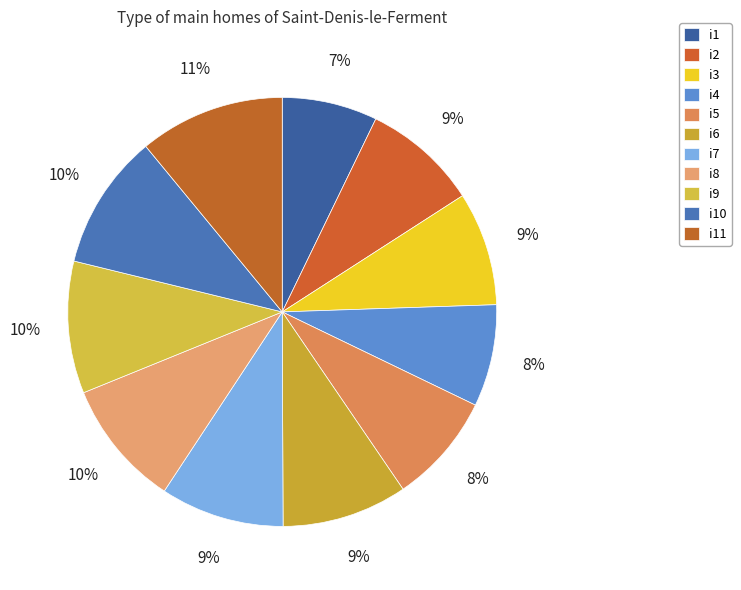

Which category has the smallest portion of the pie?

i1